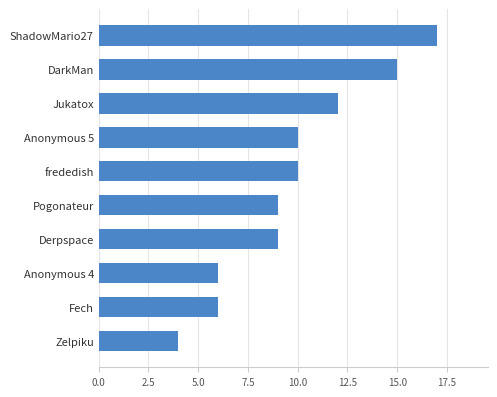

Approximately how many times larger is the value at Jukatox compared to Anonymous 5?

1.2